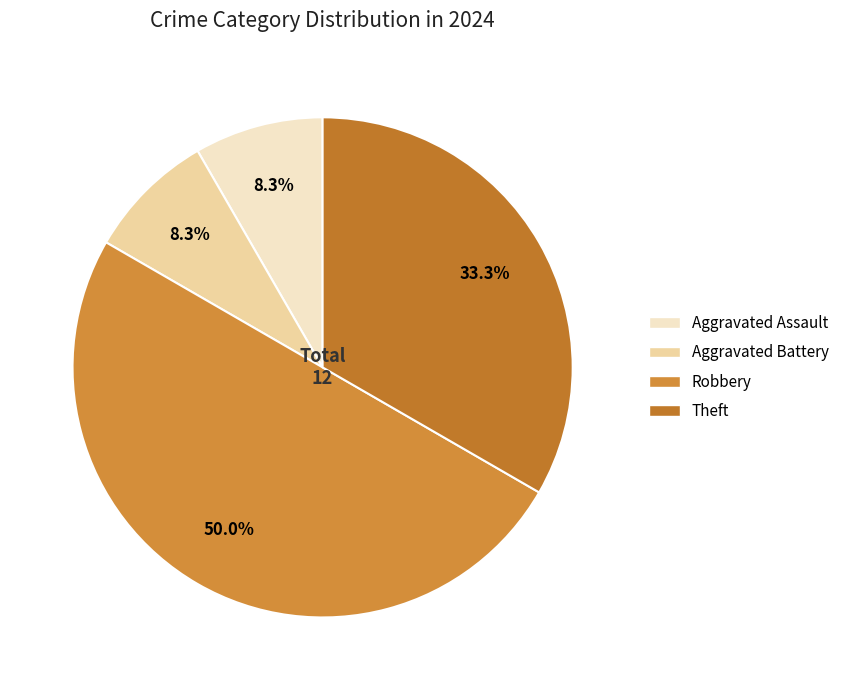

How many slices are in this pie chart?

4